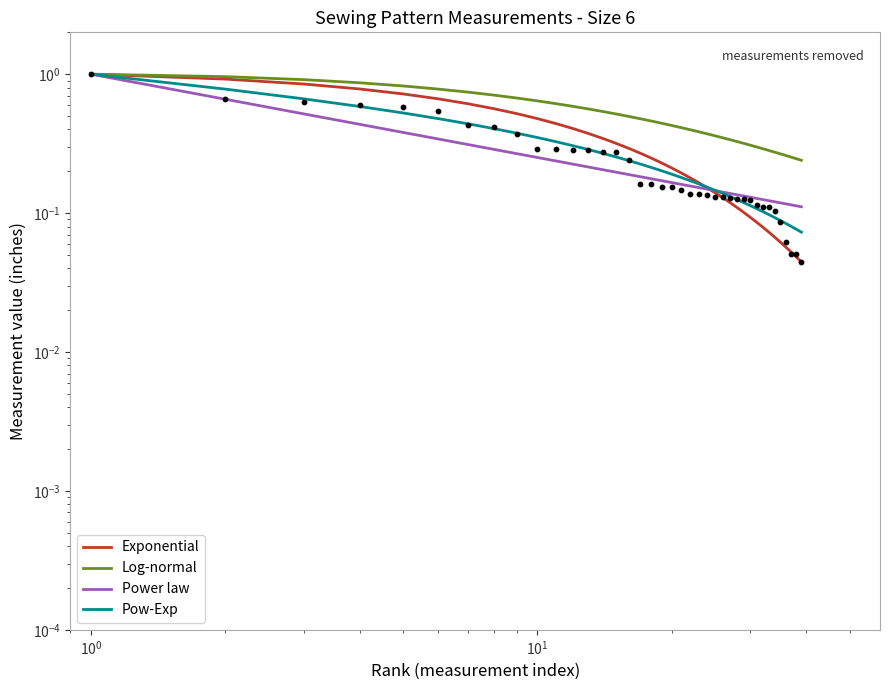

At how many categories does at least one series exceed 0?

39